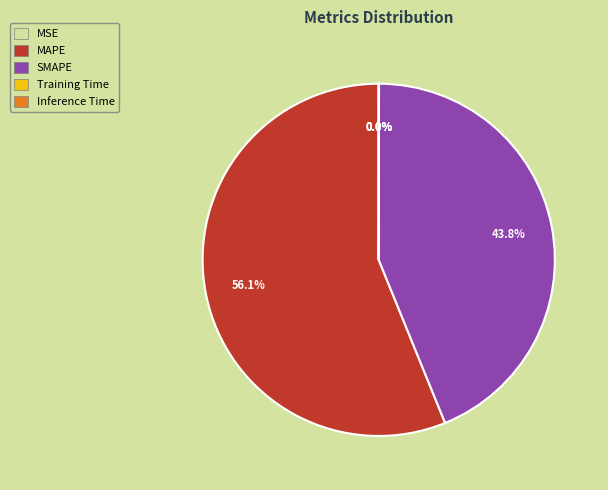

Do SMAPE and MAPE together represent more than half of the pie?

Yes